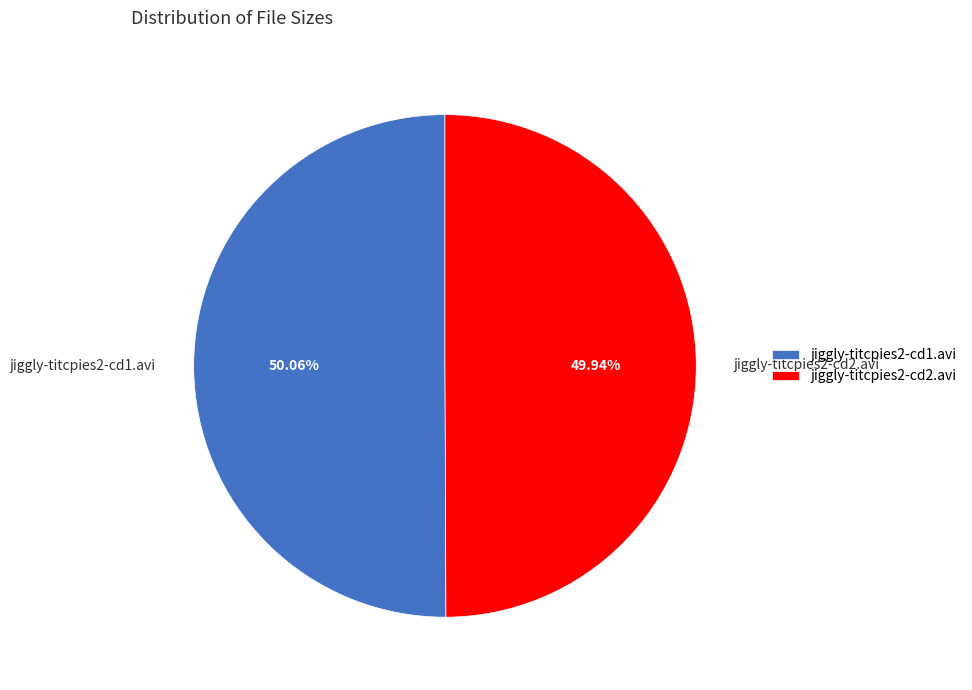

Approximately how many times larger is the value at jiggly-titcpies2-cd2.avi compared to jiggly-titcpies2-cd1.avi?

1.0